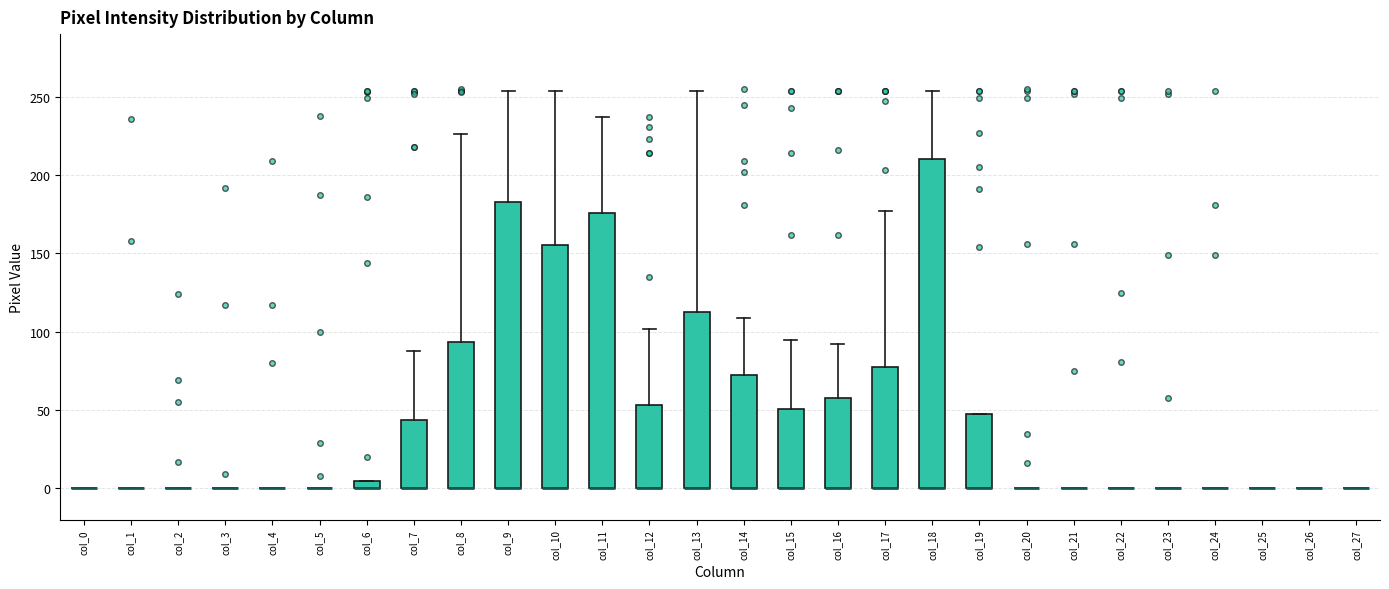

Which box is the tallest, from its lower edge to its upper edge?

col_18